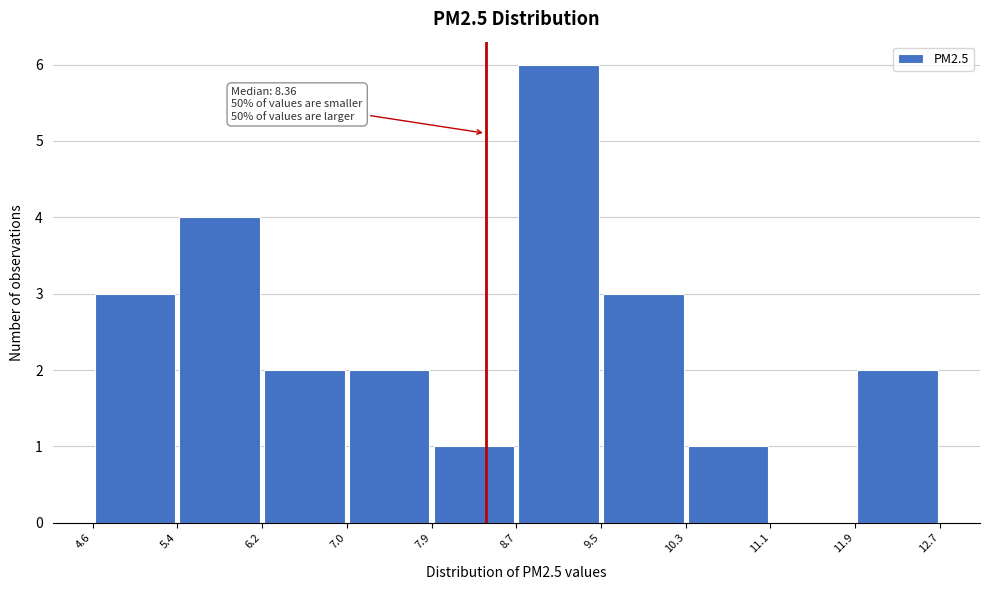

Which range on the x-axis has the tallest bar?

8.7 to 9.5